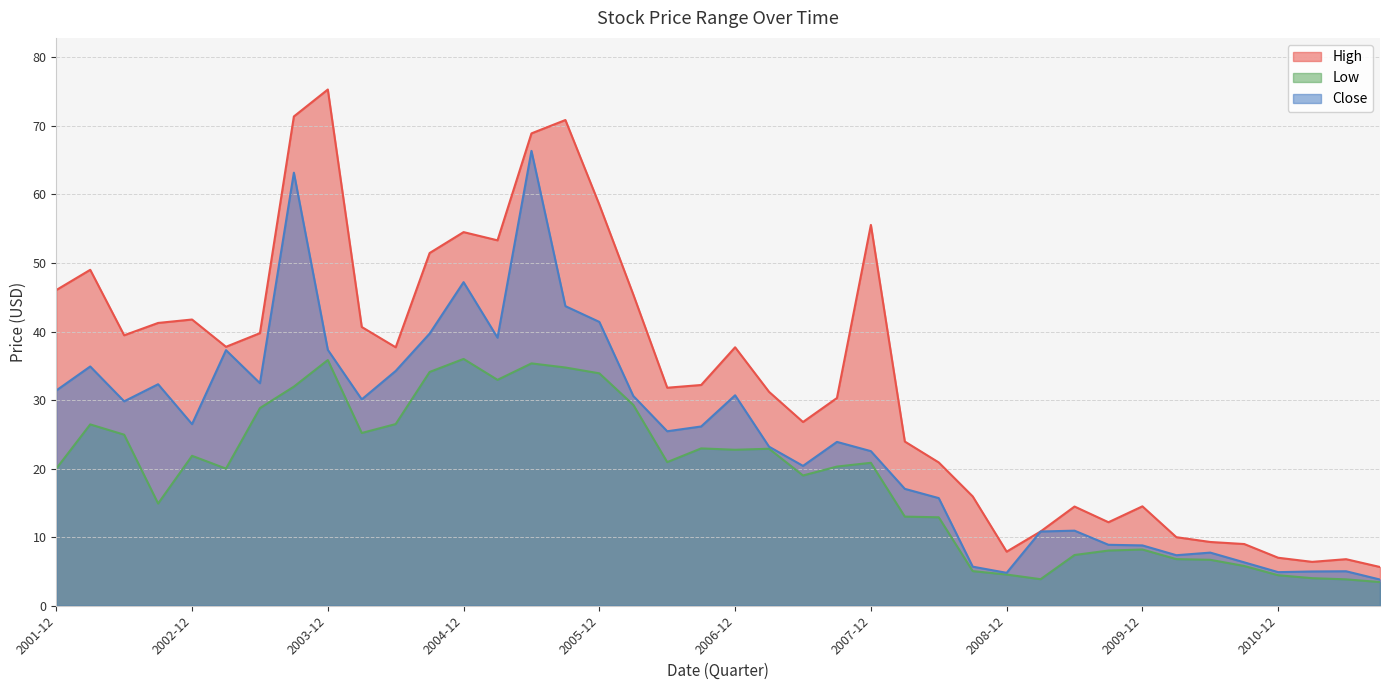

Which category has the lowest value across all series?

2011-09